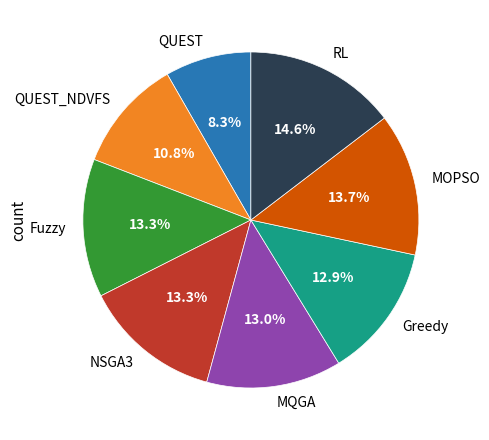

Which slice is the smallest?

QUEST